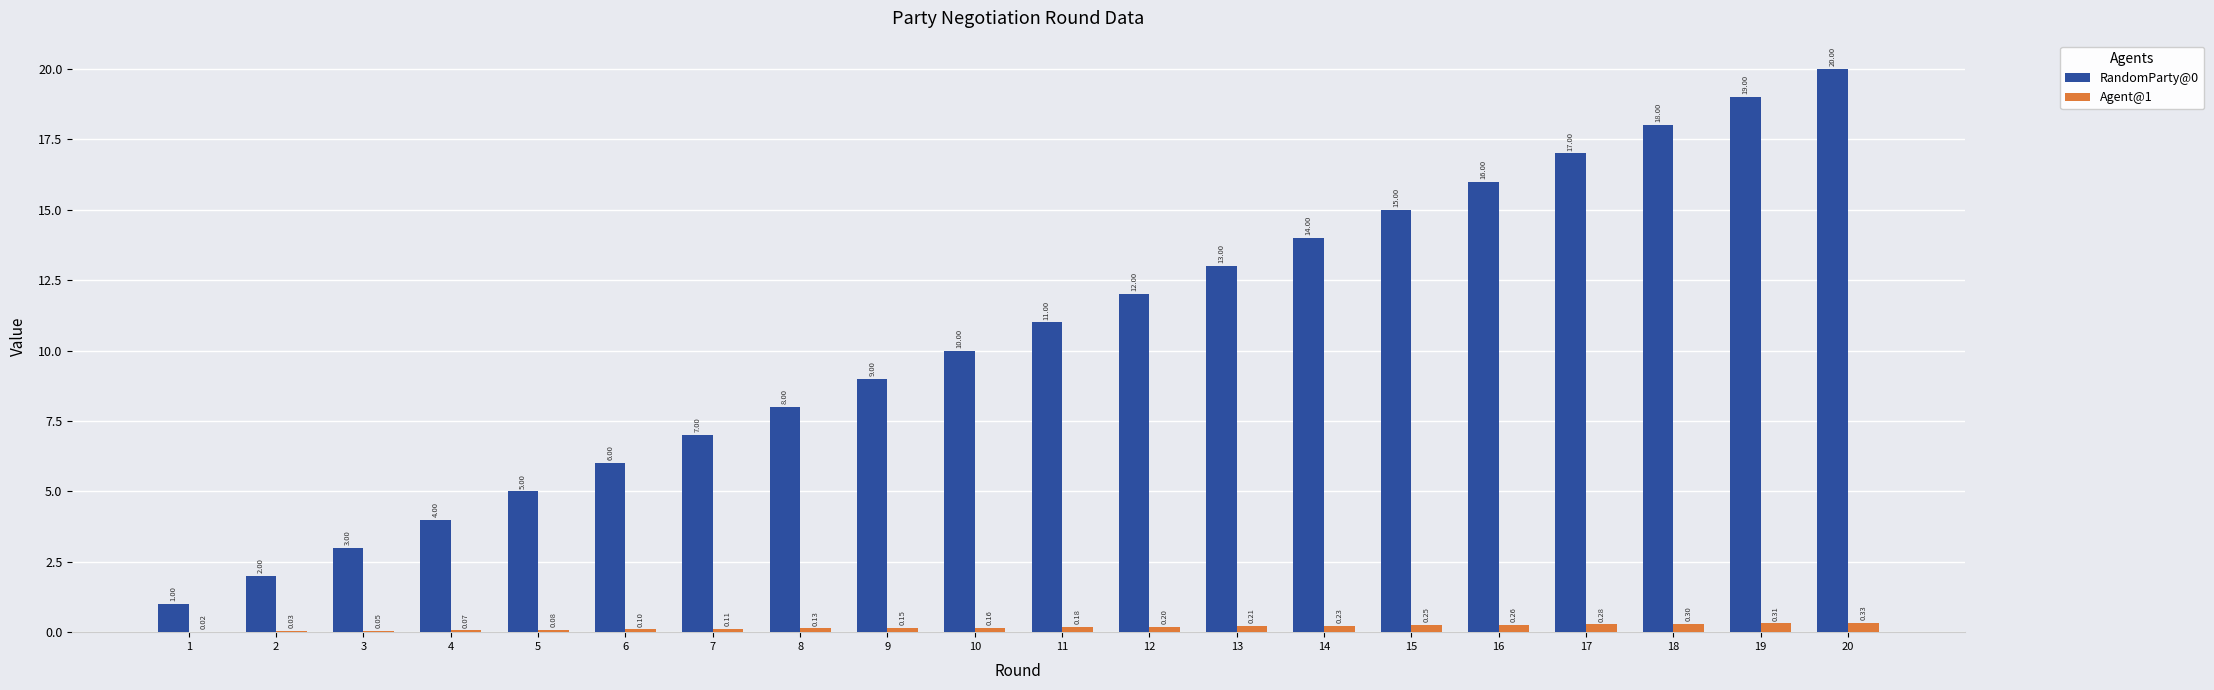

What is the total value across all series at 10?

10.2